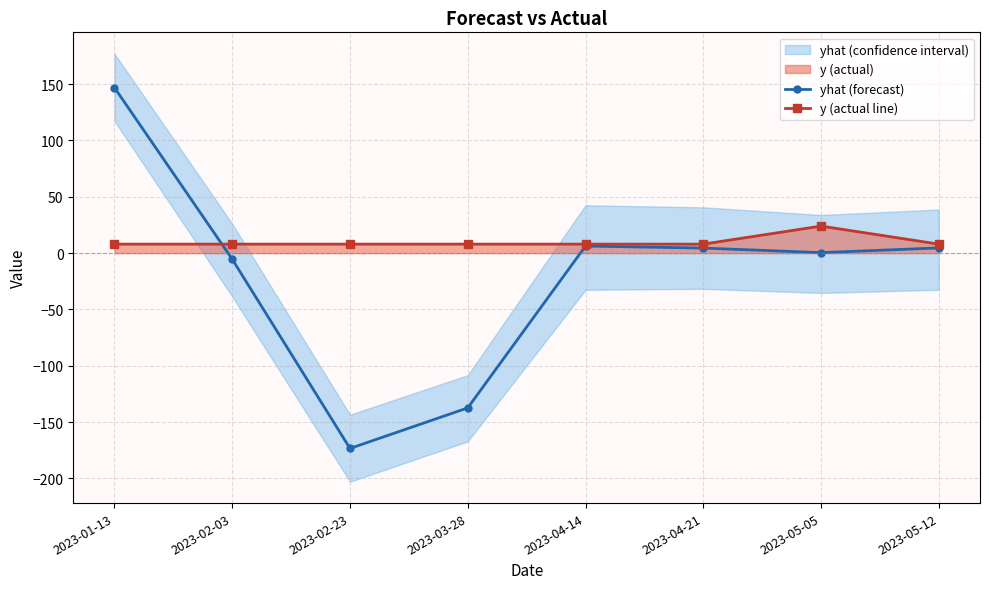

How many interior local peaks does the y (actual line) series have?

1